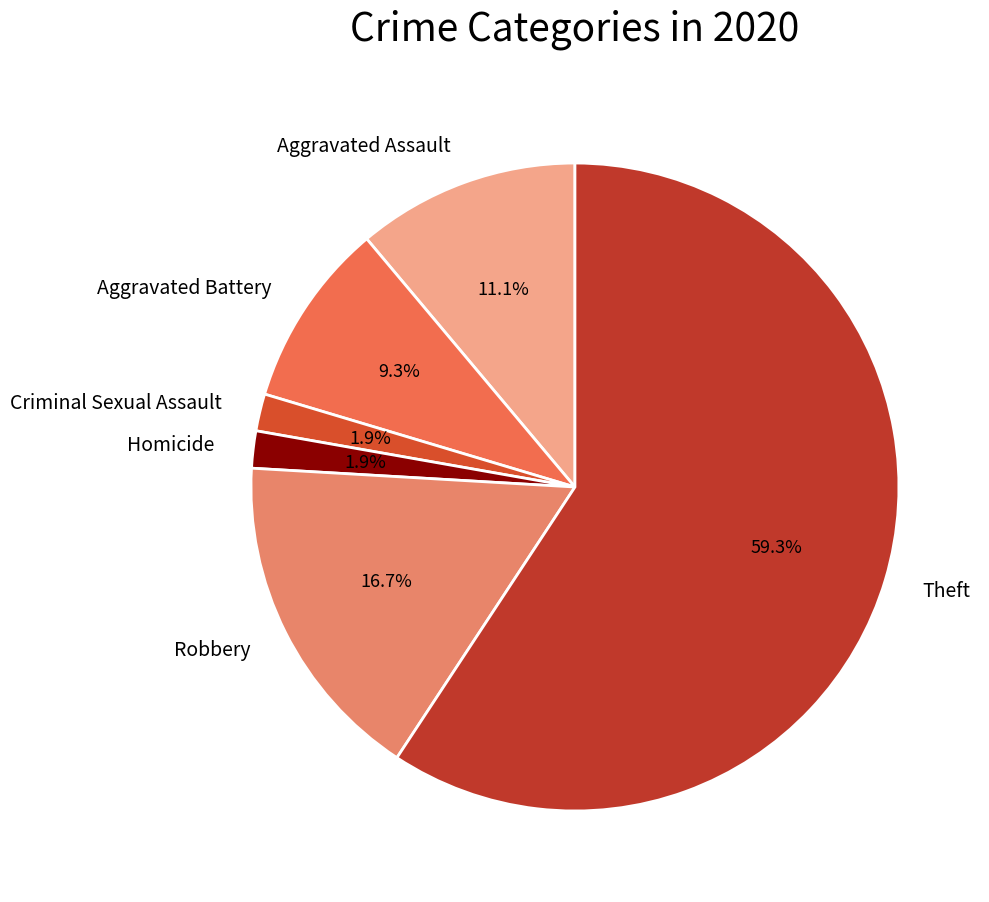

Which category has the biggest portion of the pie?

Theft